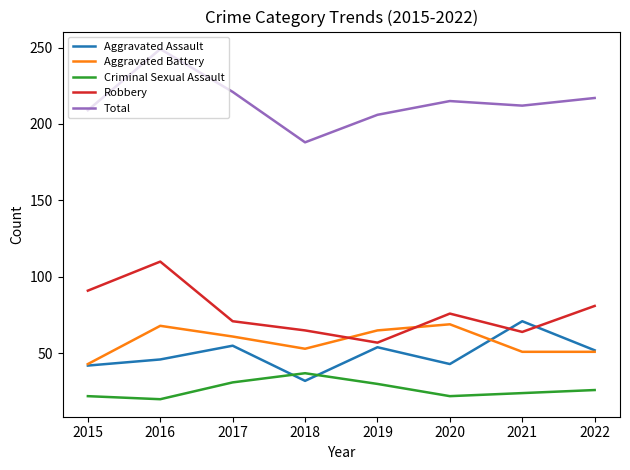

True or false: Aggravated Assault has a value of 43 at 2020.

True